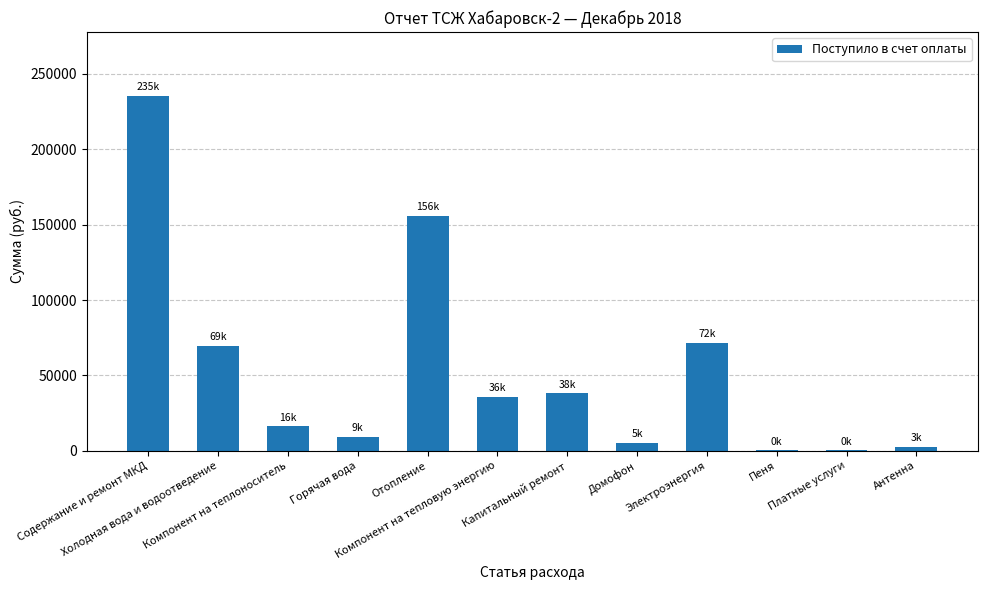

Where is the data nearest to the value 117842?

Отопление